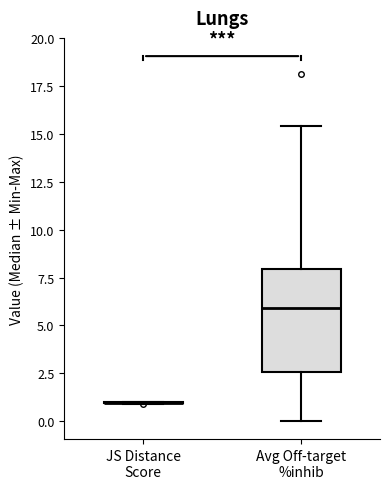

Which box is the tallest, from its lower edge to its upper edge?

Avg Off-target %inhib